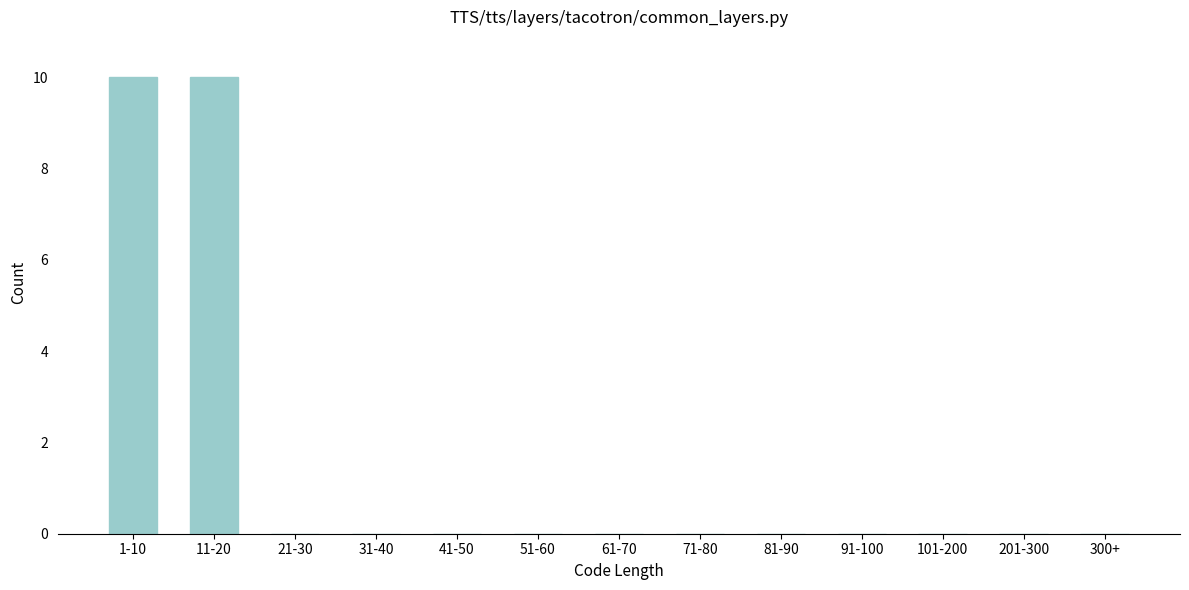

Reading right to left, what are all the values shown in this chart?

300+=0	201-300=0	101-200=0	91-100=0	81-90=0	71-80=0	61-70=0	51-60=0	41-50=0	31-40=0	21-30=0	11-20=10	1-10=10